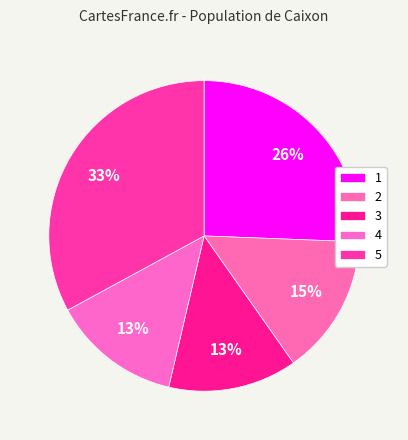

Between 4 and 2, which is larger?

2